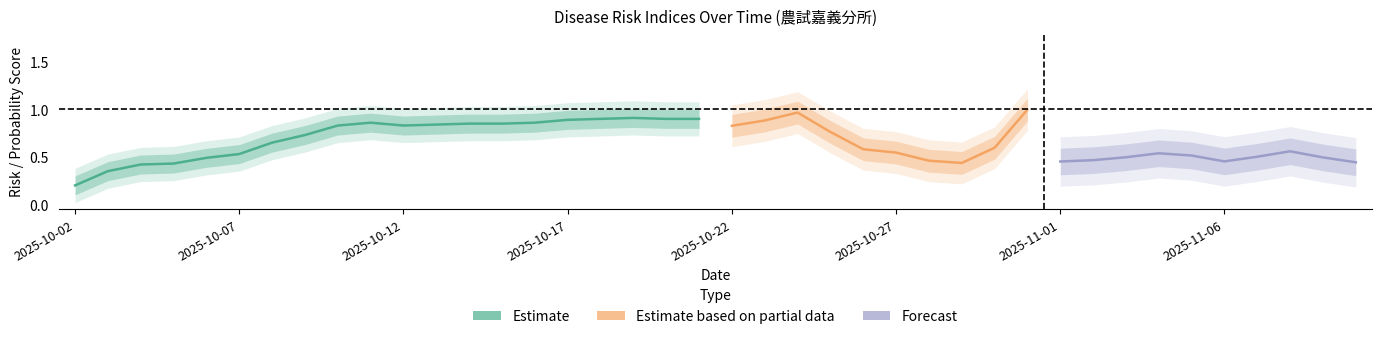

Which has a higher value, 2025-10-04 or 2025-11-03?

2025-11-03